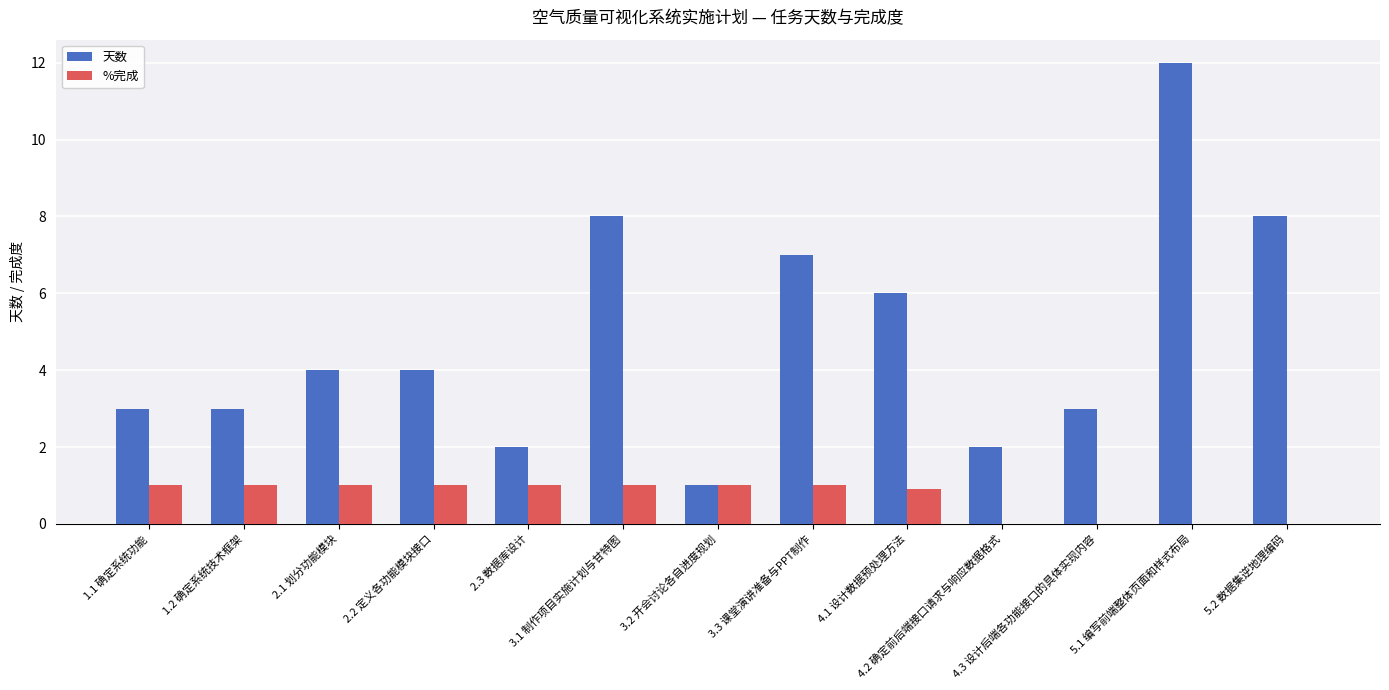

Where is 天数 nearest to the value 6?

4.1 设计数据预处理方法